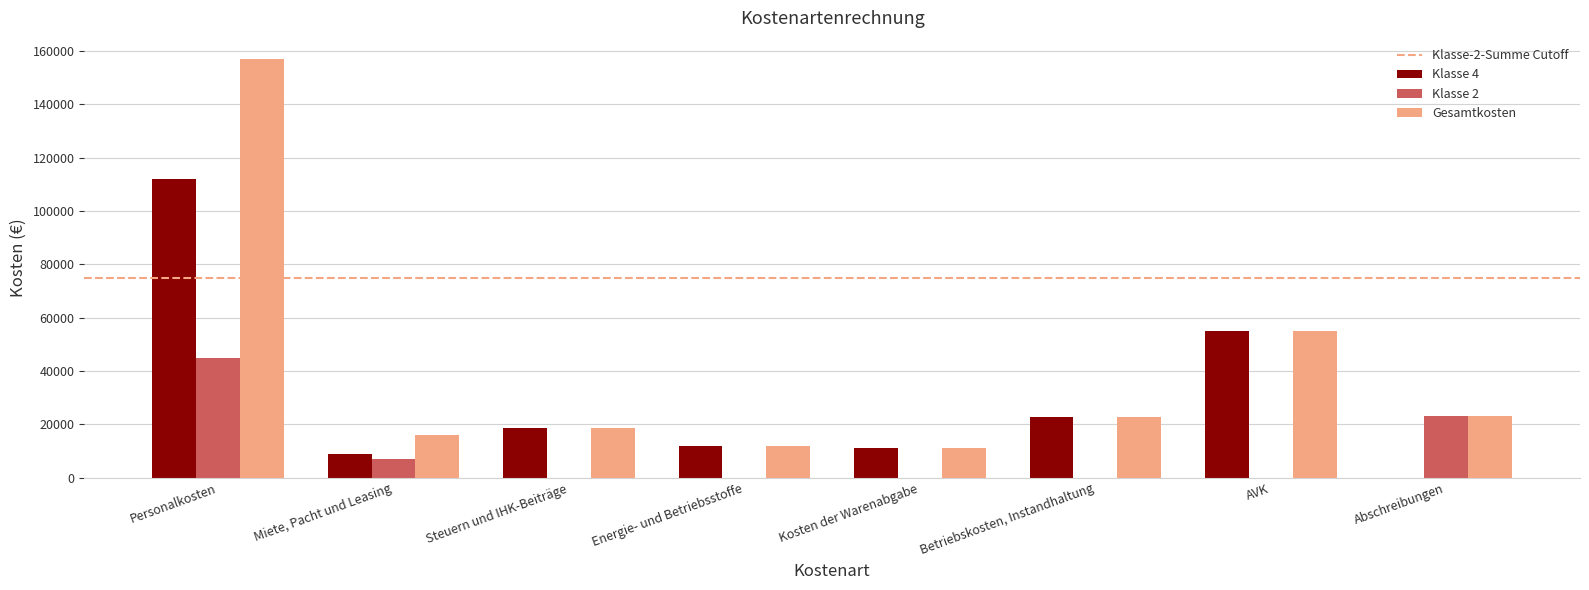

True or false: Gesamtkosten has a value of 11000 at Kosten der Warenabgabe.

True